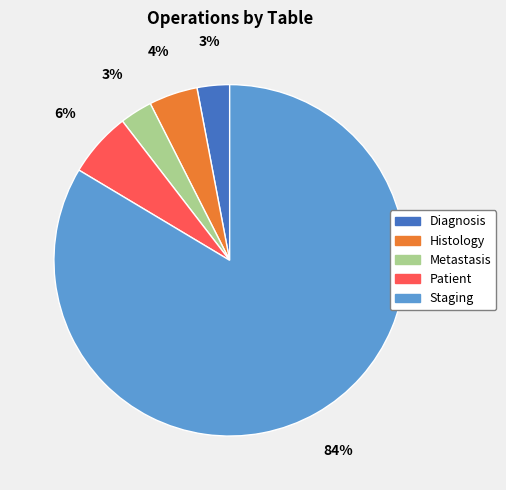

What percentage is the Staging slice, to the nearest percent?

84%